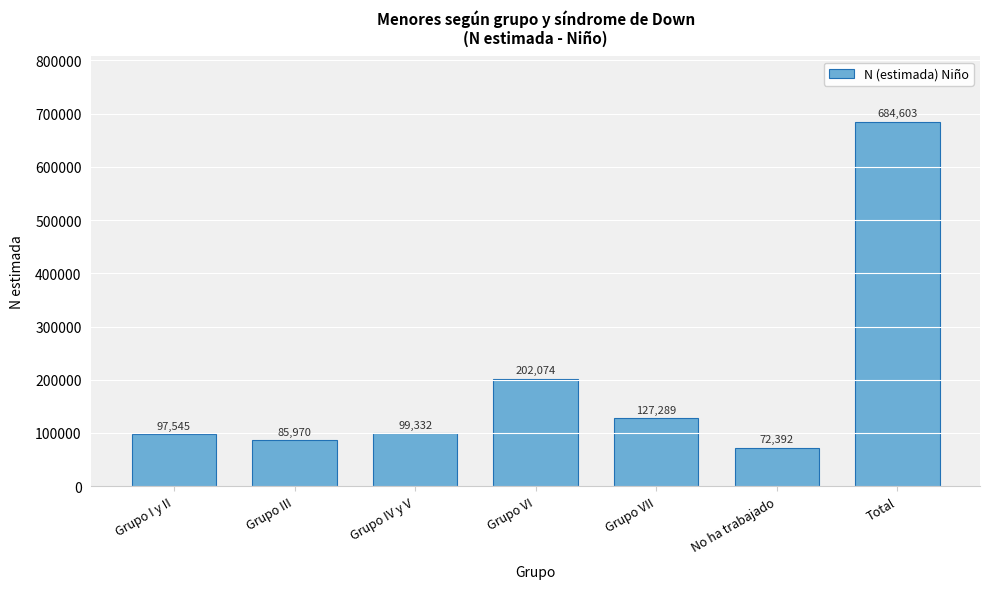

Reading left to right, what are all the values shown in this chart?

Grupo I y II=97545	Grupo III=85970	Grupo IV y V=99332	Grupo VI=202074	Grupo VII=127289	No ha trabajado=72392	Total=684603